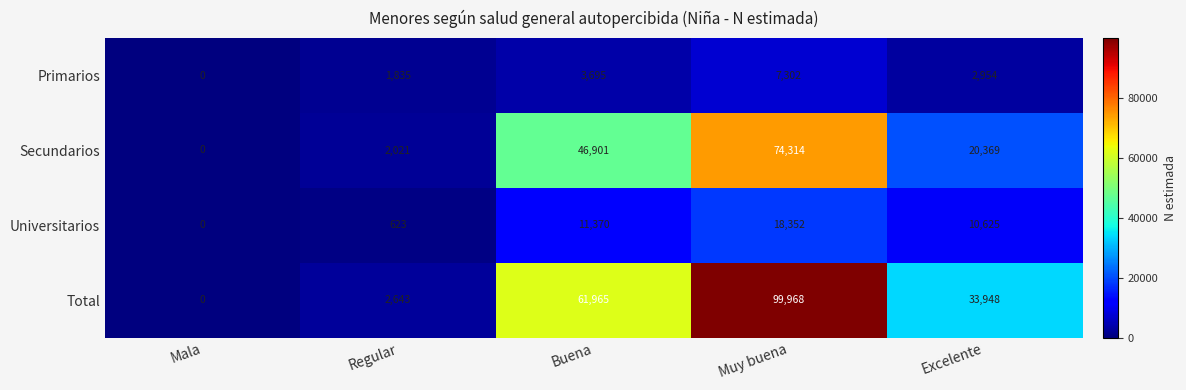

Which series changed the most between Mala and Muy buena?

Total